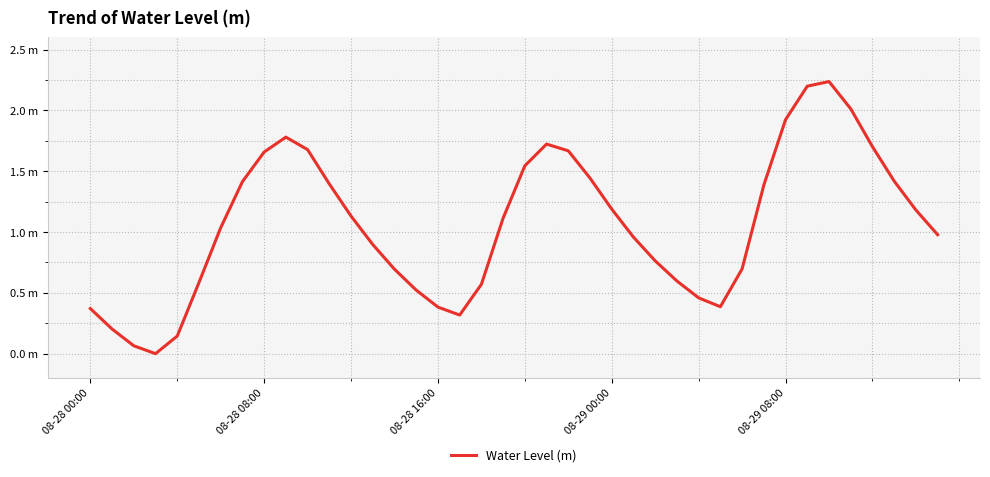

Does the chart have visible grid lines?

Yes